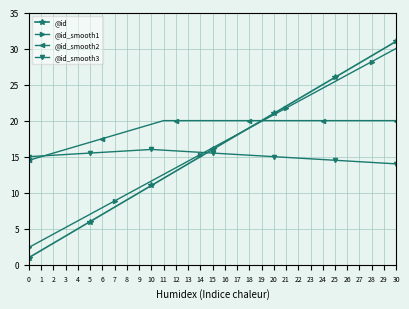

What is the sum of all @id_smooth1 values?

502.8